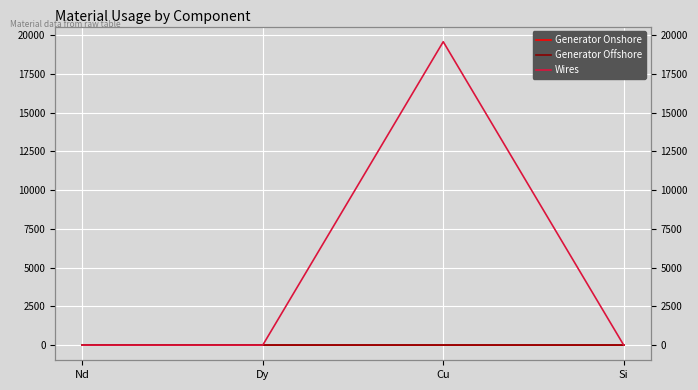

True or false: Generator Onshore has more than 1 interior local peaks.

False